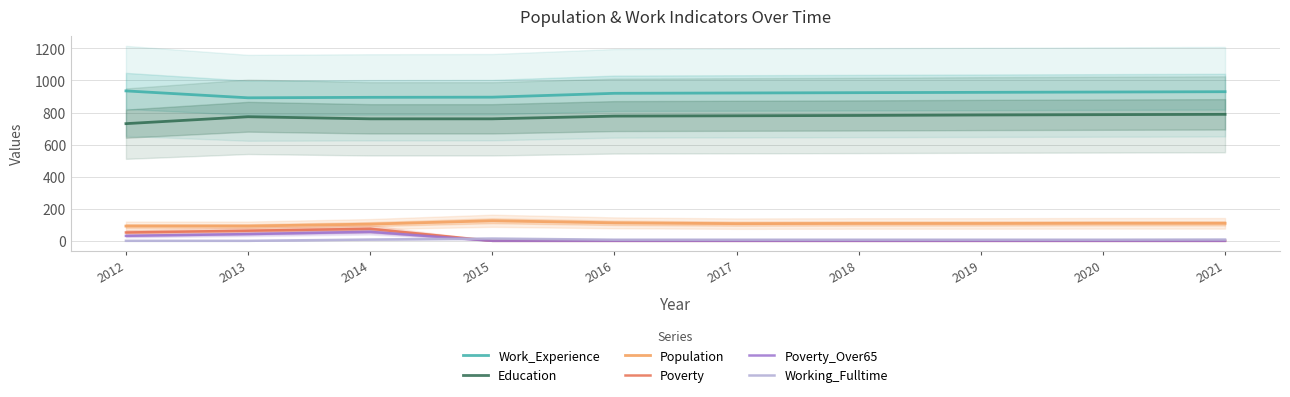

What is the average value of the Poverty series?

20